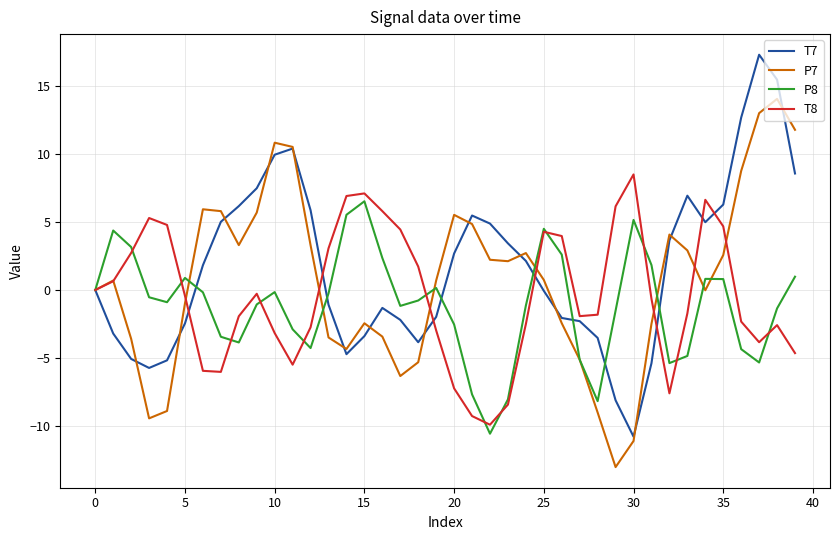

List the series in order of their peak value, highest first.

T7, P7, T8, P8